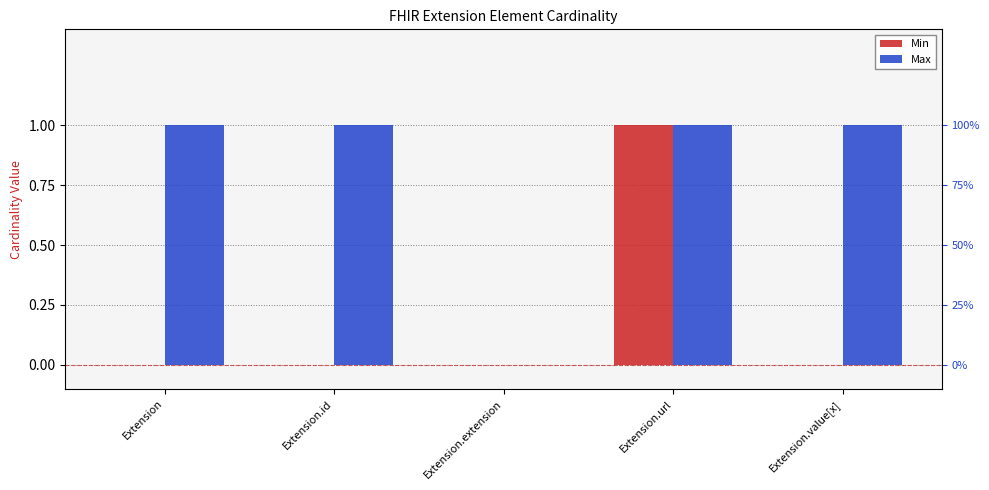

What is the value of the Min bar at the 4th from the left?

1